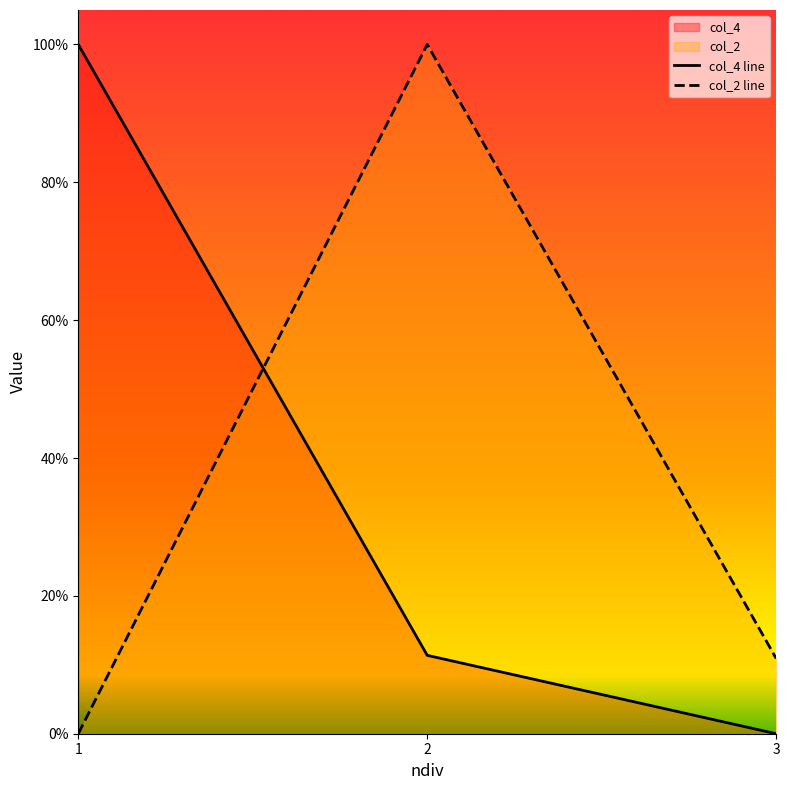

The col_4 series shows 0.4 at 3. True or false?

False